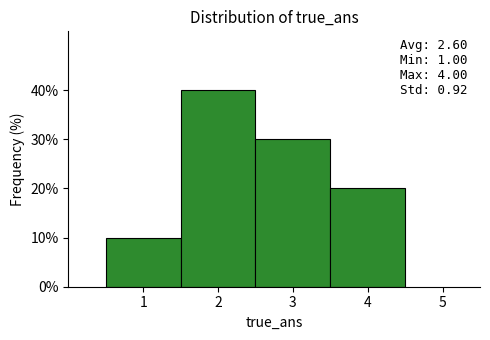

Which range on the x-axis has the tallest bar?

1.5 to 2.5